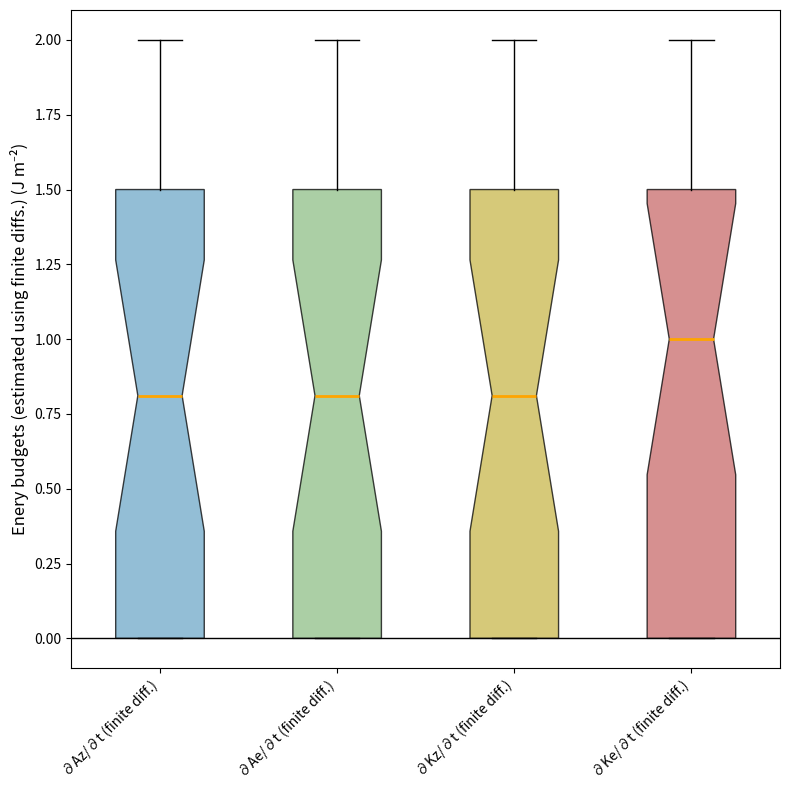

Reading left to right, transcribe this box plot: for each box, give where its median line is, the range the box spans, and where its two whiskers end, as read against the y-axis. The values are not printed on the chart, so give them approximately, as read against the axis.

∂Az/∂t (finite diff.): median 0.8, box 0.0 to 1.5, whiskers 0.0 to 2.0
∂Ae/∂t (finite diff.): median 0.8, box 0.0 to 1.5, whiskers 0.0 to 2.0
∂Kz/∂t (finite diff.): median 0.8, box 0.0 to 1.5, whiskers 0.0 to 2.0
∂Ke/∂t (finite diff.): median 1.0, box 0.0 to 1.5, whiskers 0.0 to 2.0